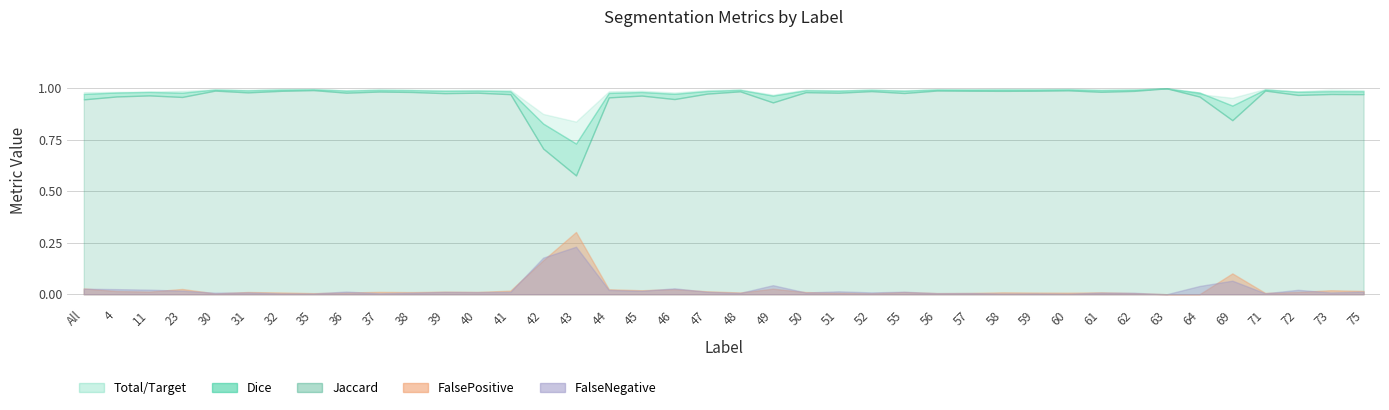

Reading right to left, extract all data points from this chart.

Total/Target: 75=1.0	73=1.0	72=1.0	71=1.0	69=0.9	64=1.0	63=1.0	62=1.0	61=1.0	60=1.0	59=1.0	58=1.0	57=1.0	56=1.0	55=1.0	52=1.0	51=1.0	50=1.0	49=1.0	48=1.0	47=1.0	46=1.0	45=1.0	44=1.0	43=0.8	42=0.8	41=1.0	40=1.0	39=1.0	38=1.0	37=1.0	36=1.0	35=1.0	32=1.0	31=1.0	30=1.0	23=1.0	11=1.0	4=1.0	All=1.0
Jaccard: 75=1.0	73=1.0	72=1.0	71=1.0	69=0.8	64=1.0	63=1.0	62=1.0	61=1.0	60=1.0	59=1.0	58=1.0	57=1.0	56=1.0	55=1.0	52=1.0	51=1.0	50=1.0	49=0.9	48=1.0	47=1.0	46=0.9	45=1.0	44=1.0	43=0.6	42=0.7	41=1.0	40=1.0	39=1.0	38=1.0	37=1.0	36=1.0	35=1.0	32=1.0	31=1.0	30=1.0	23=1.0	11=1.0	4=1.0	All=0.9
Dice: 75=1.0	73=1.0	72=1.0	71=1.0	69=0.9	64=1.0	63=1.0	62=1.0	61=1.0	60=1.0	59=1.0	58=1.0	57=1.0	56=1.0	55=1.0	52=1.0	51=1.0	50=1.0	49=1.0	48=1.0	47=1.0	46=1.0	45=1.0	44=1.0	43=0.7	42=0.8	41=1.0	40=1.0	39=1.0	38=1.0	37=1.0	36=1.0	35=1.0	32=1.0	31=1.0	30=1.0	23=1.0	11=1.0	4=1.0	All=1.0
FalseNegative: 75=0.0	73=0.0	72=0.0	71=0.0	69=0.1	64=0.0	63=0.0	62=0.0	61=0.0	60=0.0	59=0.0	58=0.0	57=0.0	56=0.0	55=0.0	52=0.0	51=0.0	50=0.0	49=0.0	48=0.0	47=0.0	46=0.0	45=0.0	44=0.0	43=0.2	42=0.2	41=0.0	40=0.0	39=0.0	38=0.0	37=0.0	36=0.0	35=0.0	32=0.0	31=0.0	30=0.0	23=0.0	11=0.0	4=0.0	All=0.0
FalsePositive: 75=0.0	73=0.0	72=0.0	71=0.0	69=0.1	64=0.0	63=0.0	62=0.0	61=0.0	60=0.0	59=0.0	58=0.0	57=0.0	56=0.0	55=0.0	52=0.0	51=0.0	50=0.0	49=0.0	48=0.0	47=0.0	46=0.0	45=0.0	44=0.0	43=0.3	42=0.2	41=0.0	40=0.0	39=0.0	38=0.0	37=0.0	36=0.0	35=0.0	32=0.0	31=0.0	30=0.0	23=0.0	11=0.0	4=0.0	All=0.0